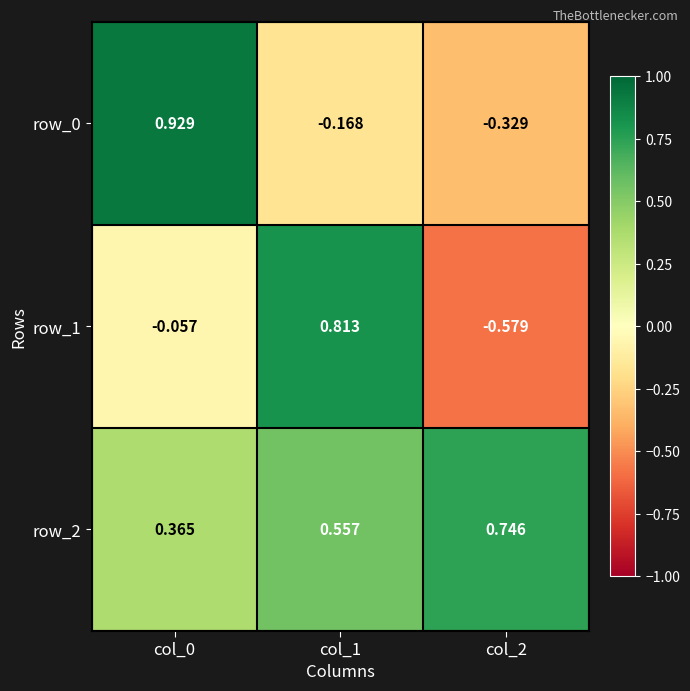

What is the sum of all row_0 values?

0.4